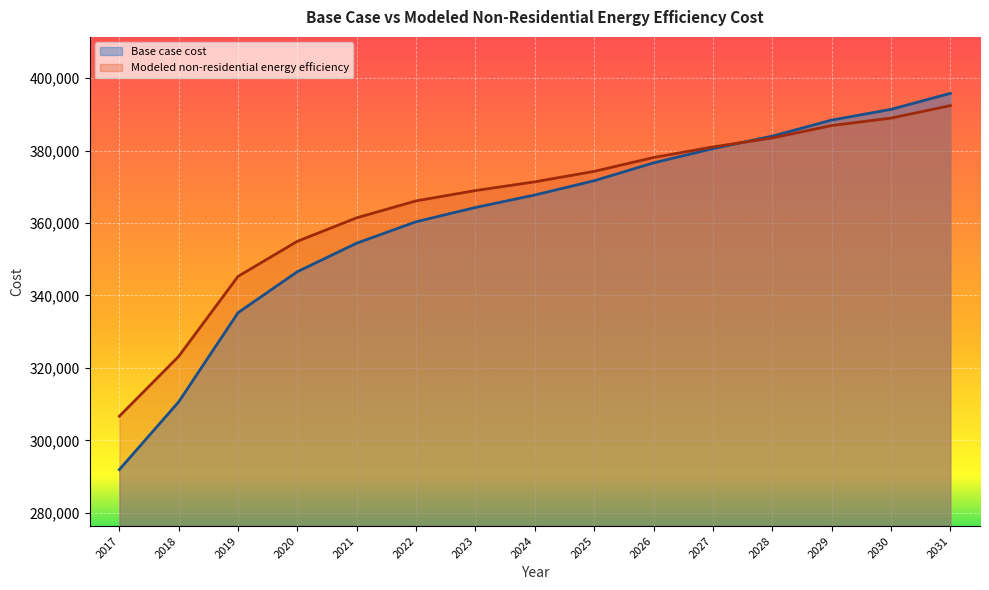

Reading right to left, transcribe all the data shown in this chart.

Base case cost: 395776.2	391347.8	388395.6	383967.2	380522.9	376586.6	371666.2	367729.8	364285.5	360349.2	354444.7	346572.0	335255.0	310652.9	291955.3
Modeled non-residential energy efficiency: 392388.9	388939.3	386885.0	383468.8	380989.1	378067.5	374244.7	371359.8	368953.5	366107.1	361442.1	354958.9	345279.2	323210.8	306679.9